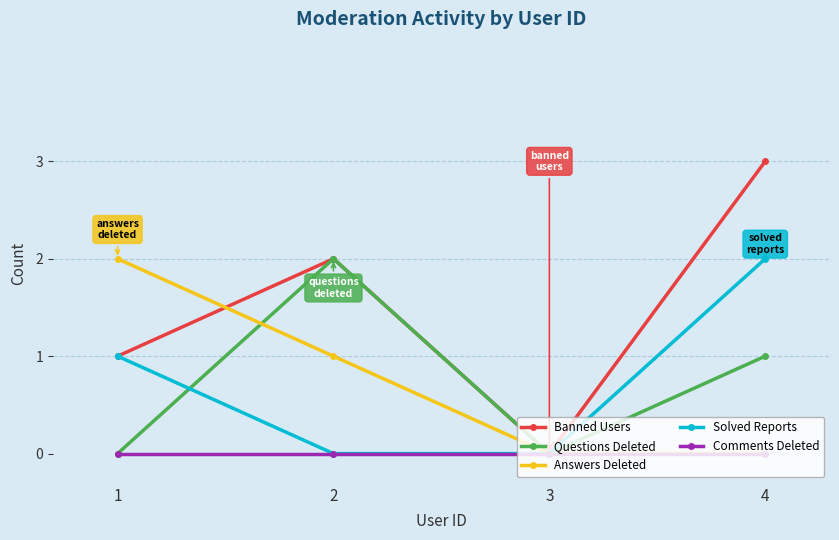

How many lines are shown in the chart?

5